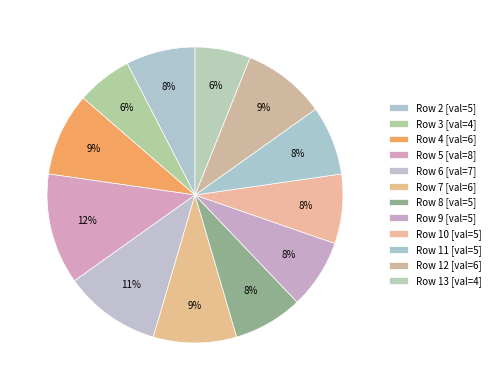

Does any single category account for the majority?

No